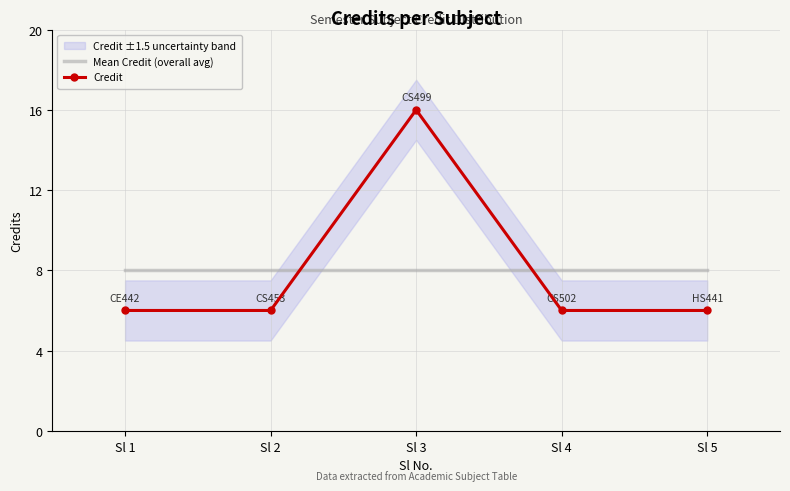

Reading left to right, what are all the values shown in this chart?

Mean Credit (overall avg): Sl 1=8	Sl 2=8	Sl 3=8	Sl 4=8	Sl 5=8
Credit: Sl 1=6	Sl 2=6	Sl 3=16	Sl 4=6	Sl 5=6